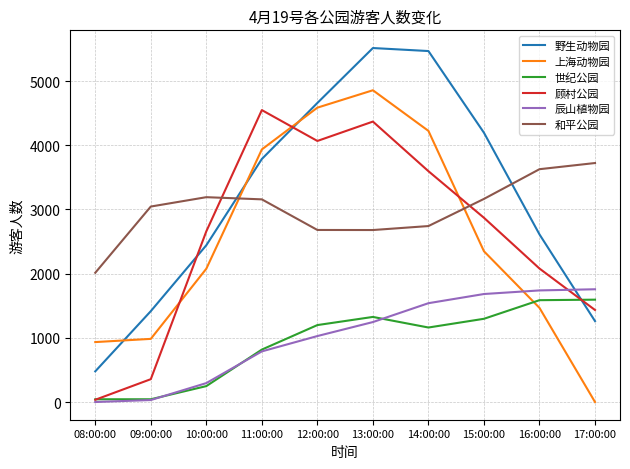

The value of 野生动物园 at 10:00:00 is 4378. True or false?

False